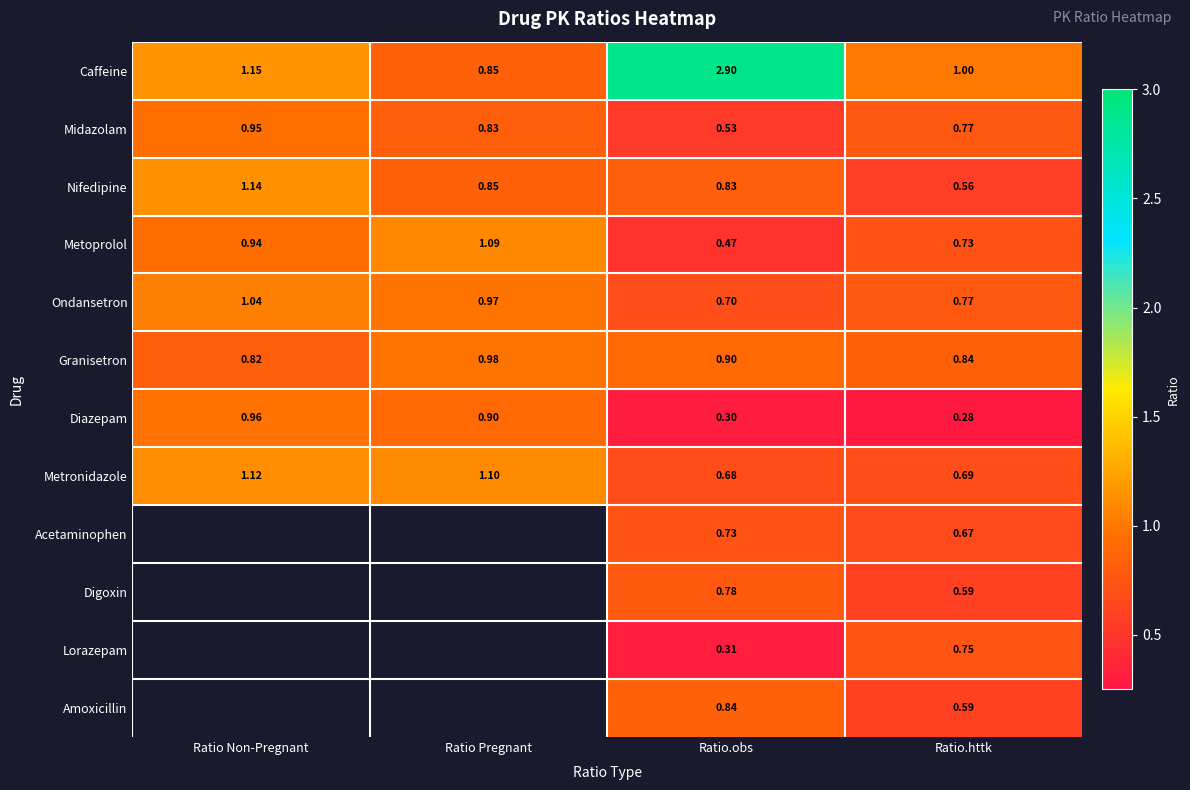

Where does the Caffeine series first go above 1?

Ratio Non-Pregnant